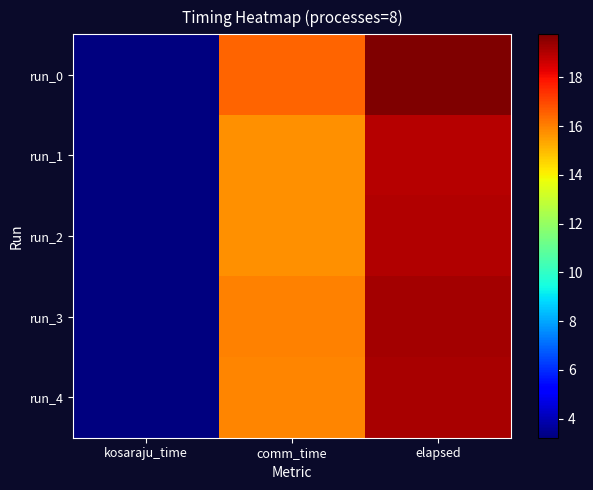

Reading left to right, transcribe all the data shown in this chart.

run_0: kosaraju_time=3.2	comm_time=16.5	elapsed=19.8
run_1: kosaraju_time=3.2	comm_time=15.7	elapsed=19.0
run_2: kosaraju_time=3.3	comm_time=15.8	elapsed=19.0
run_3: kosaraju_time=3.3	comm_time=16.0	elapsed=19.2
run_4: kosaraju_time=3.2	comm_time=15.9	elapsed=19.1